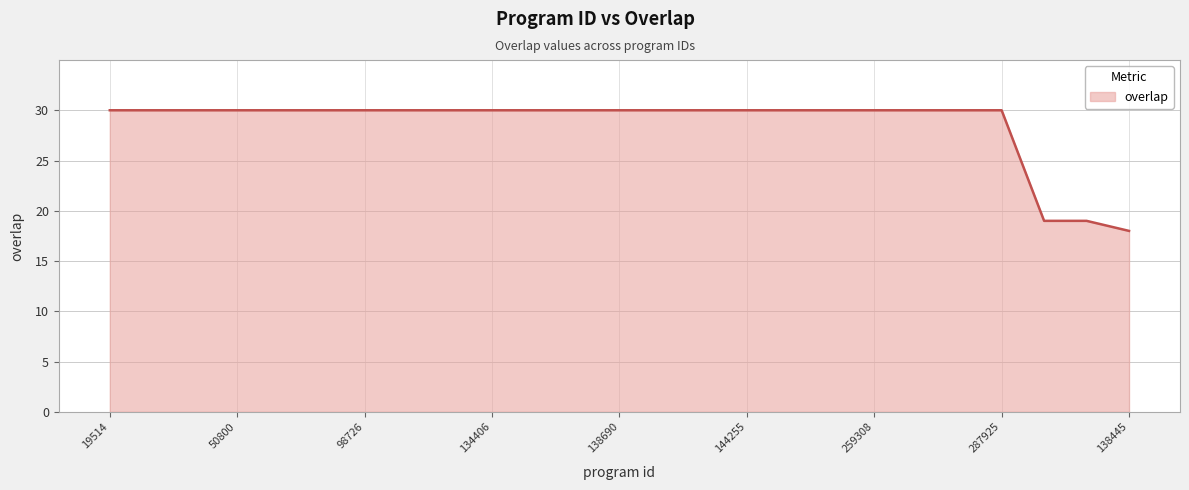

Reading left to right, transcribe all the data shown in this chart.

30	30	30	30	30	30	30	30	30	30	30	30	30	30	30	30	30	30	30	30	30	30	19	19	18